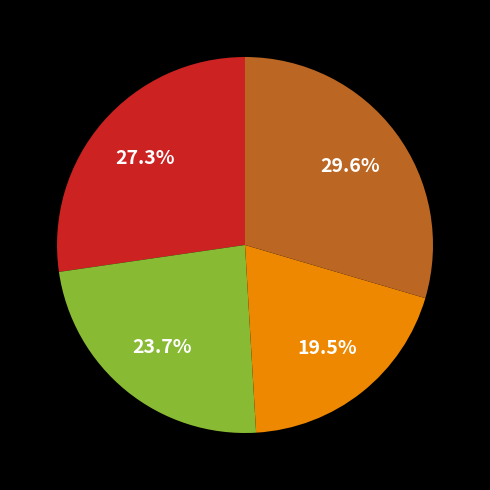

How many segments does this pie chart have?

4